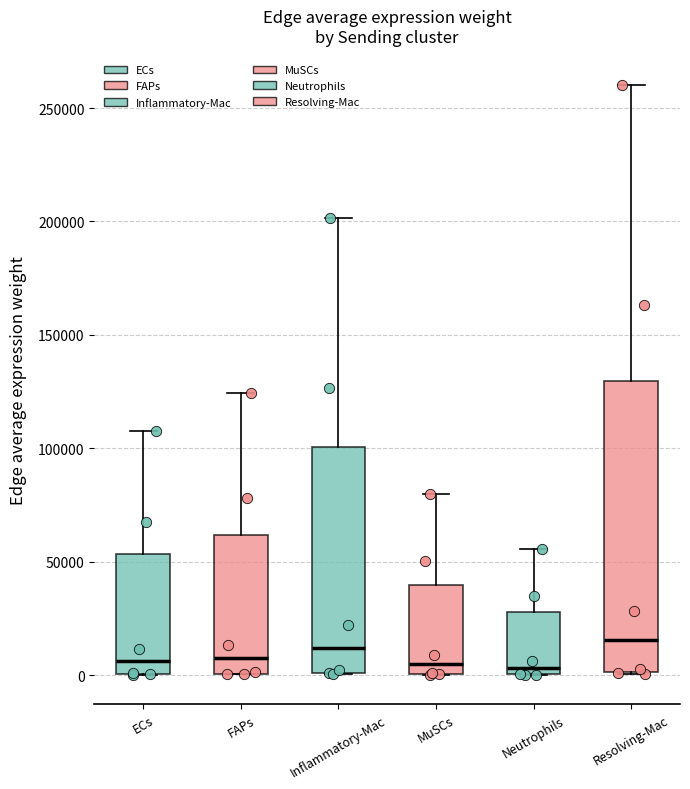

Comparing the boxes themselves (not the whiskers), which one is the tallest?

Resolving-Mac